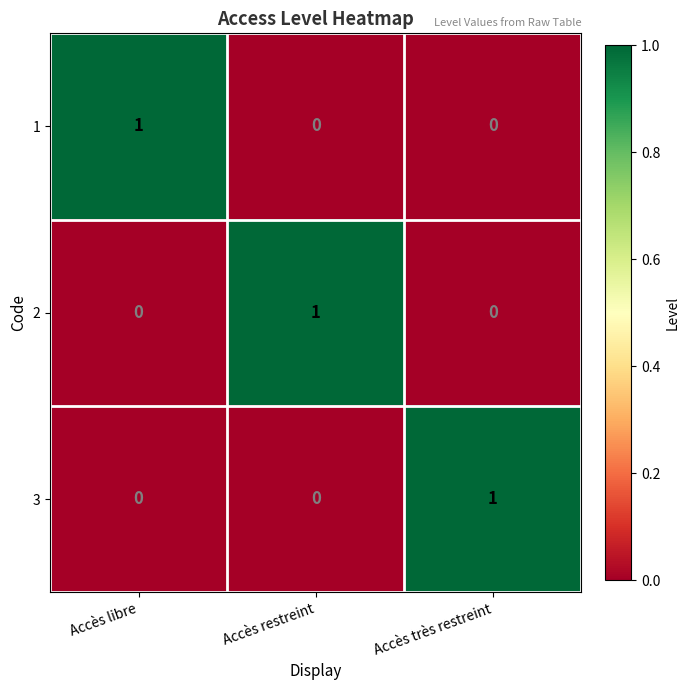

Reading right to left, list all the values displayed in this chart.

1: 0	0	1
2: 0	1	0
3: 1	0	0